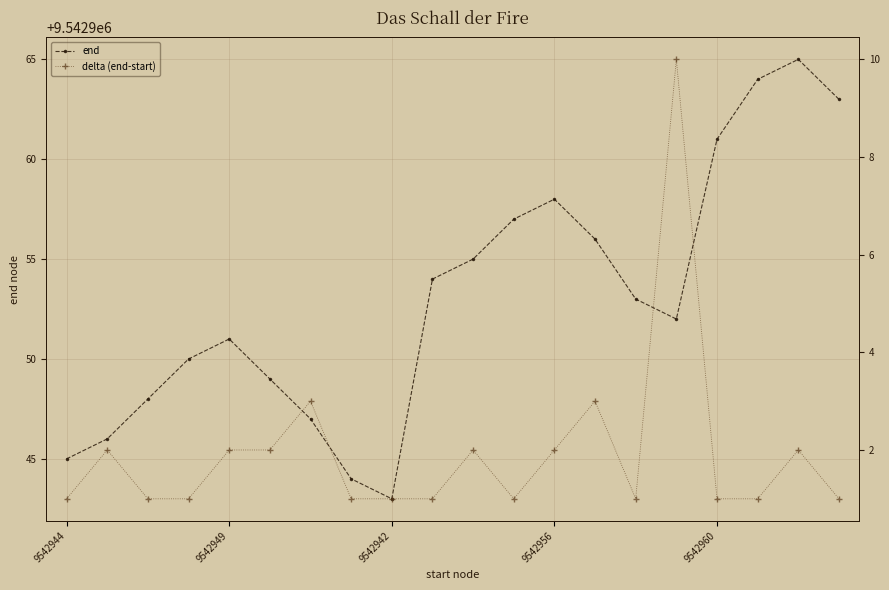

What is the highest value of the delta (end-start) series?

10